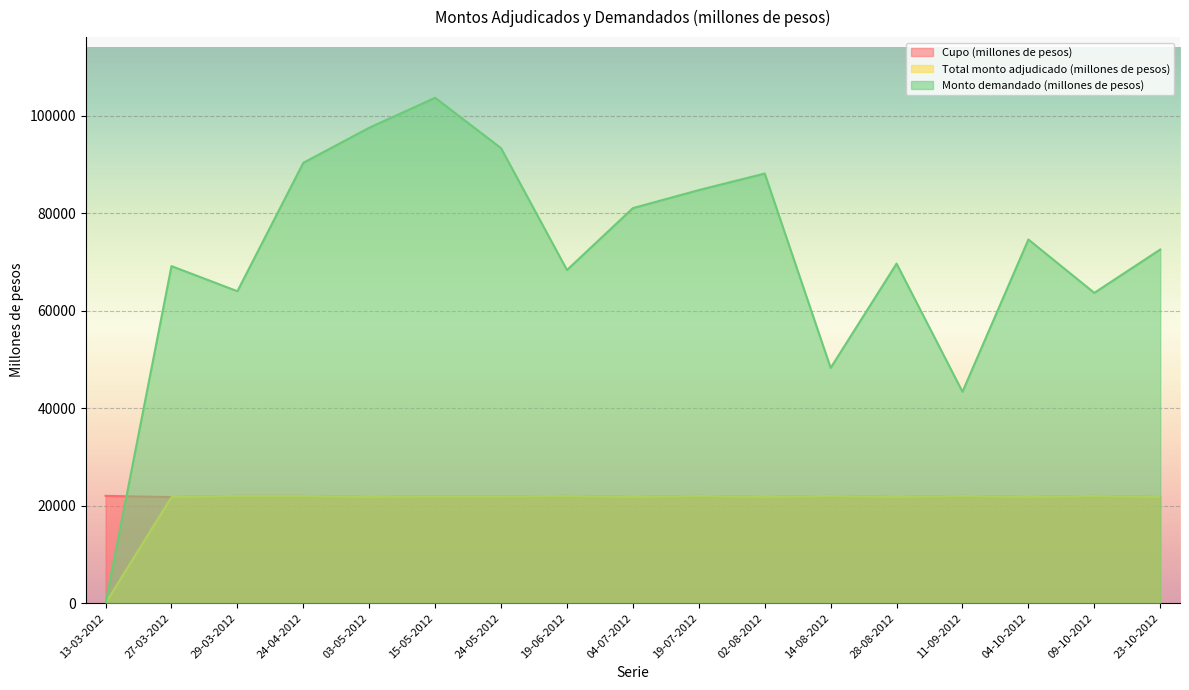

At how many categories does at least one series exceed 23228?

16